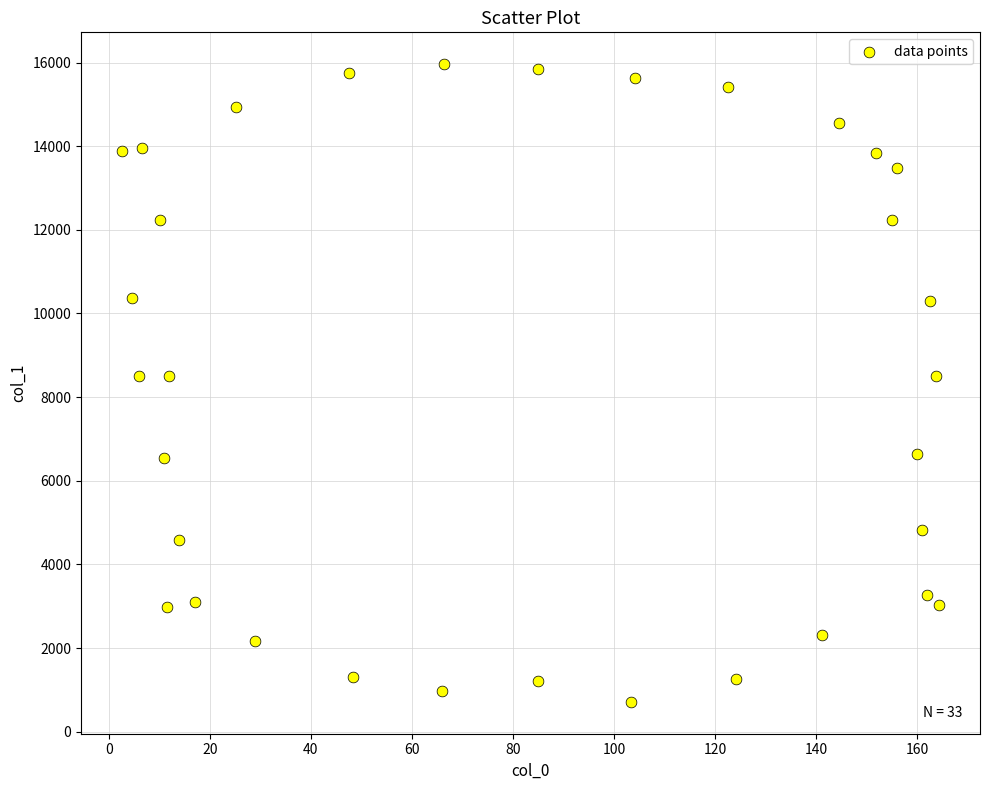

What is the range of X values (max minus min)?

161.7